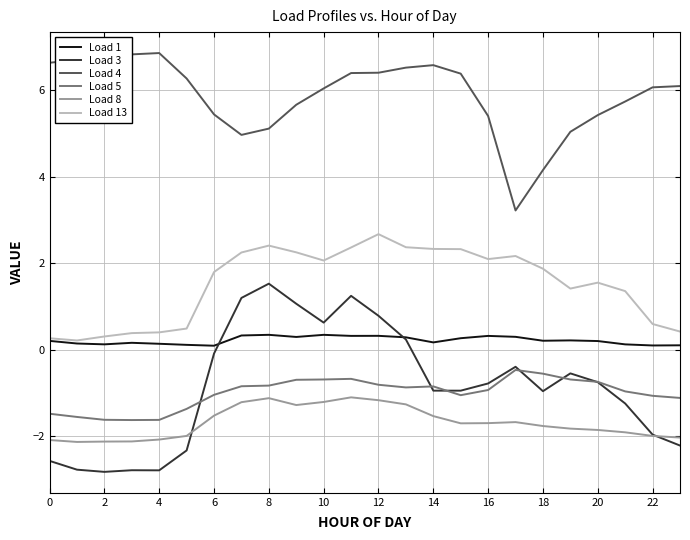

Which series has the largest total across all categories?

Load 4